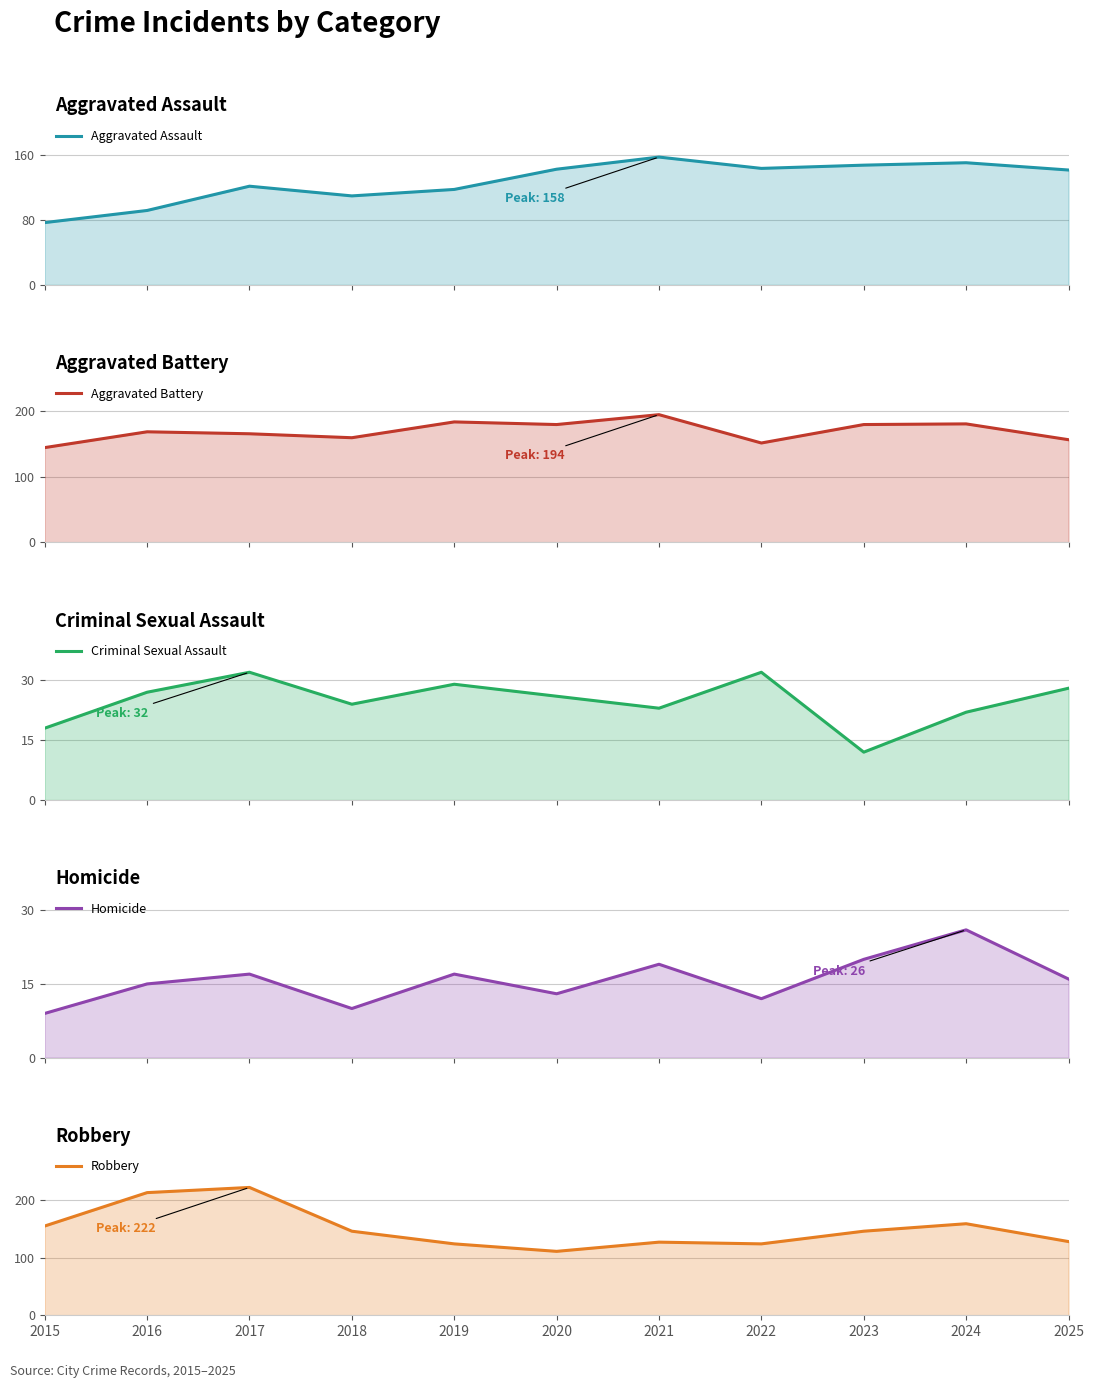

How many distinct data groups are displayed?

5